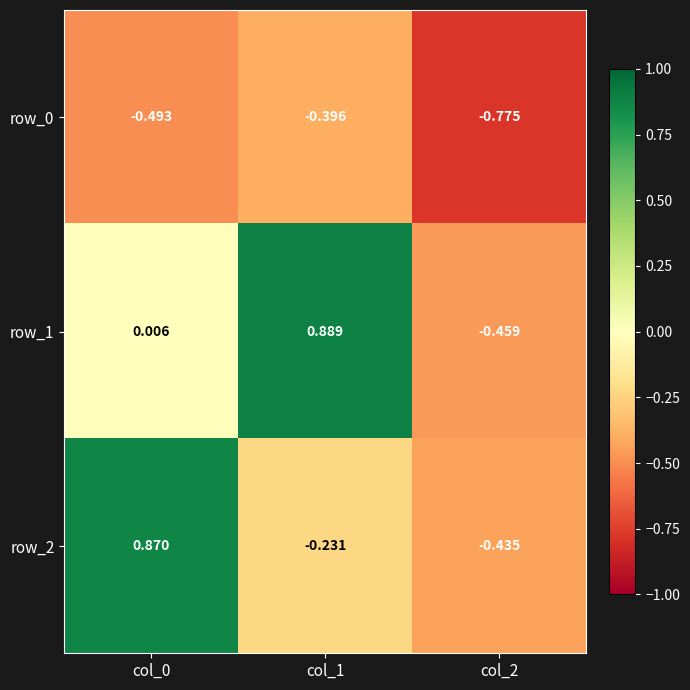

Is the value of row_2 at col_2 greater than the value of row_0 at col_1?

No